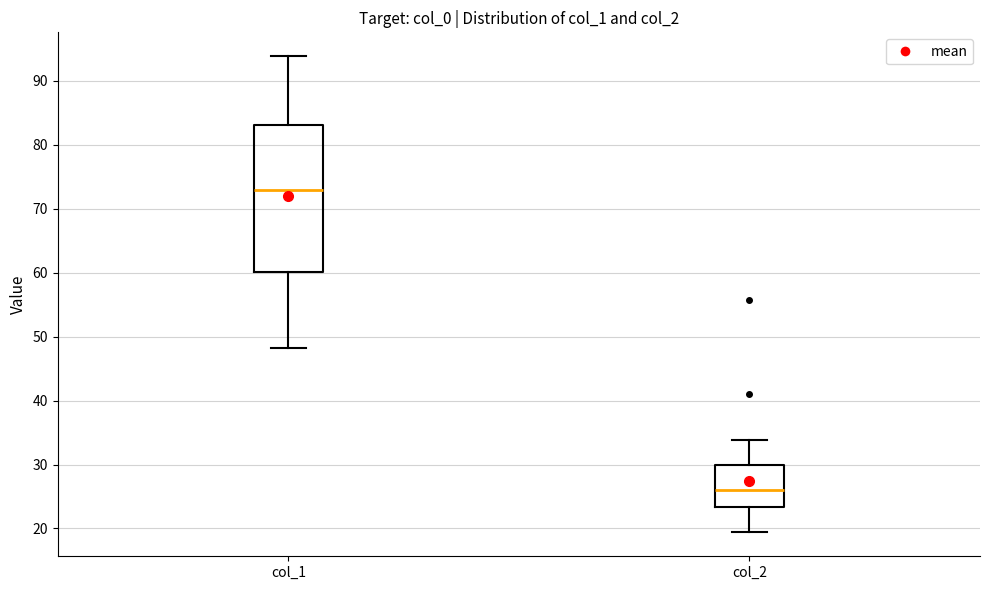

Reading left to right, transcribe this box plot: for each box, give where its median line is, the range the box spans, and where its two whiskers end, as read against the y-axis. The values are not printed on the chart, so give them approximately, as read against the axis.

col_1: median 73, box 60 to 83, whiskers 48 to 94
col_2: median 26, box 23 to 30, whiskers 19 to 34